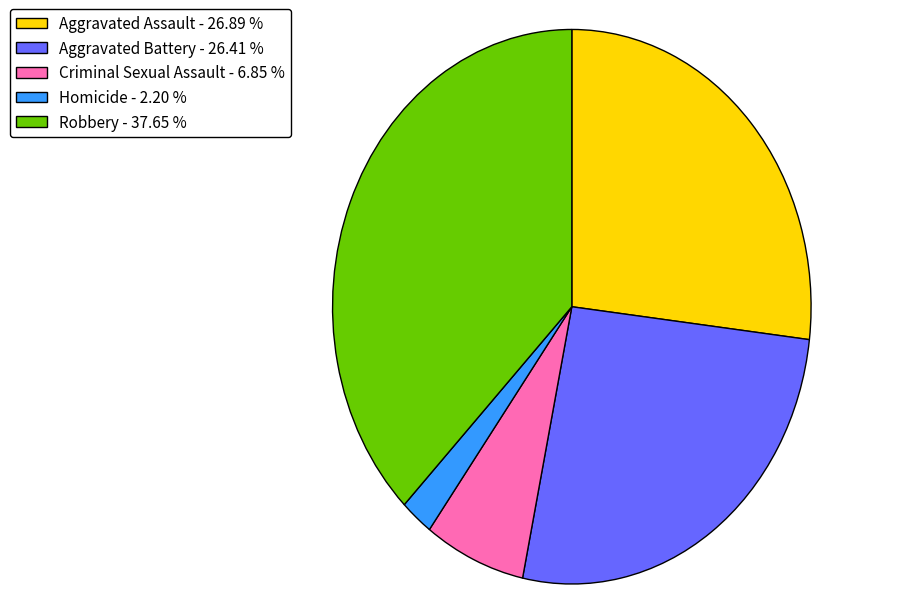

Which has a higher value, Criminal Sexual Assault - 6.85 % or Robbery - 37.65 %?

Robbery - 37.65 %